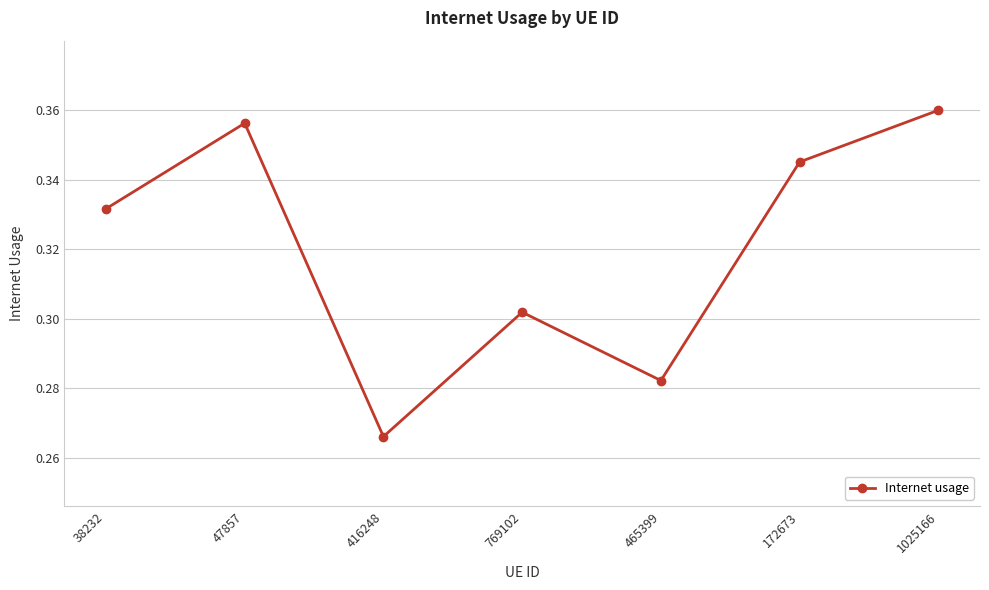

True or false: the data shows 0.6 at 38232.

False